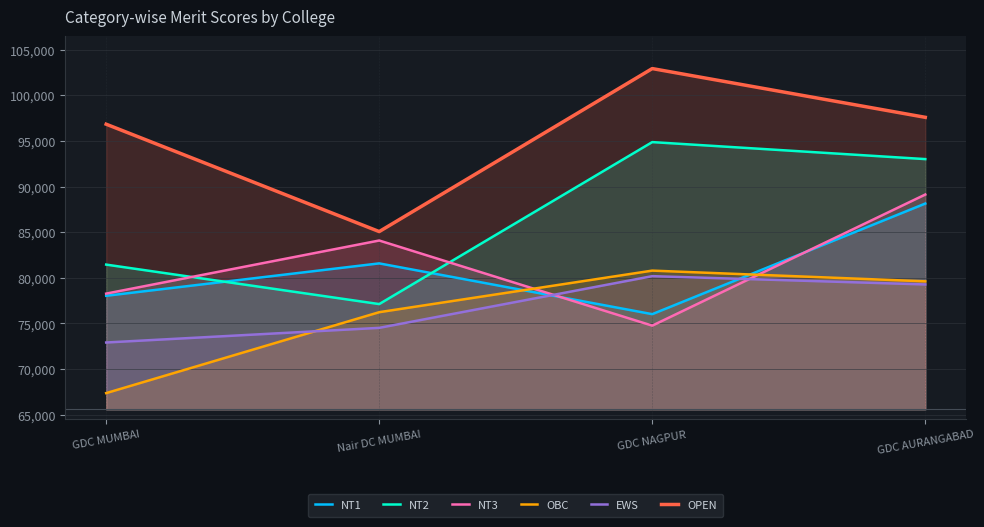

What position from the right is GDC MUMBAI?

4